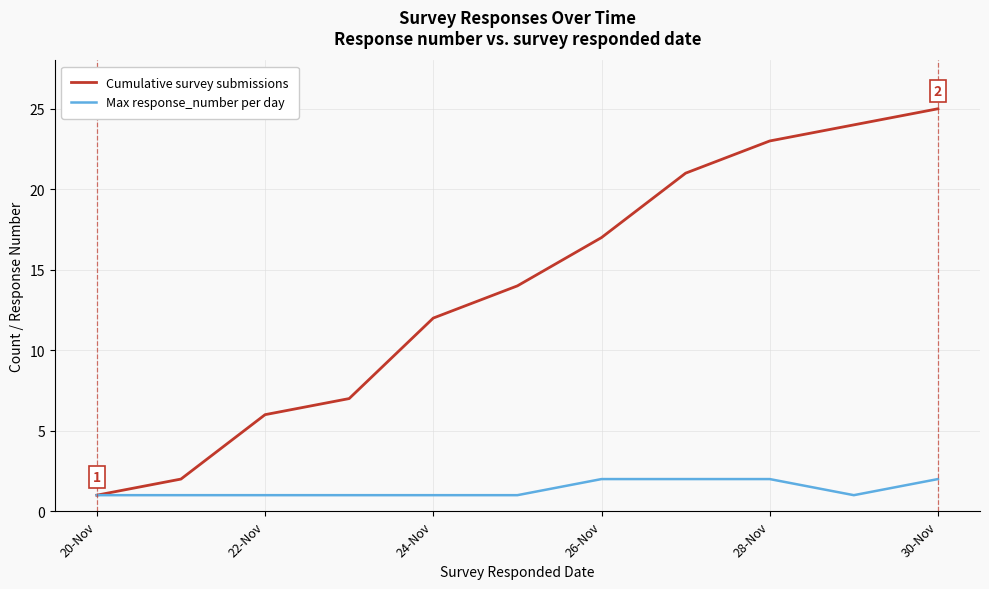

What is the maximum value shown in the chart?

25